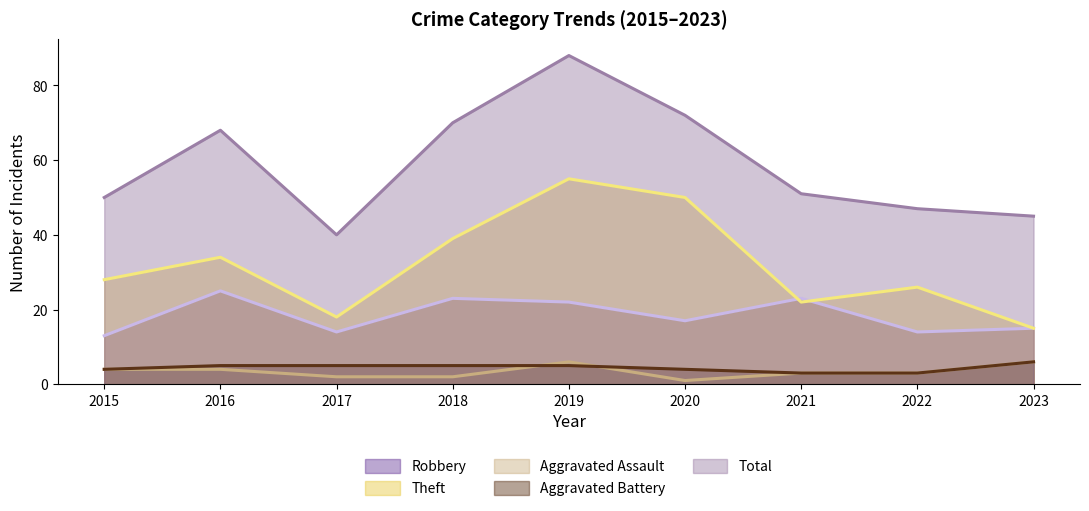

Does the chart display data point markers on the line(s)?

No